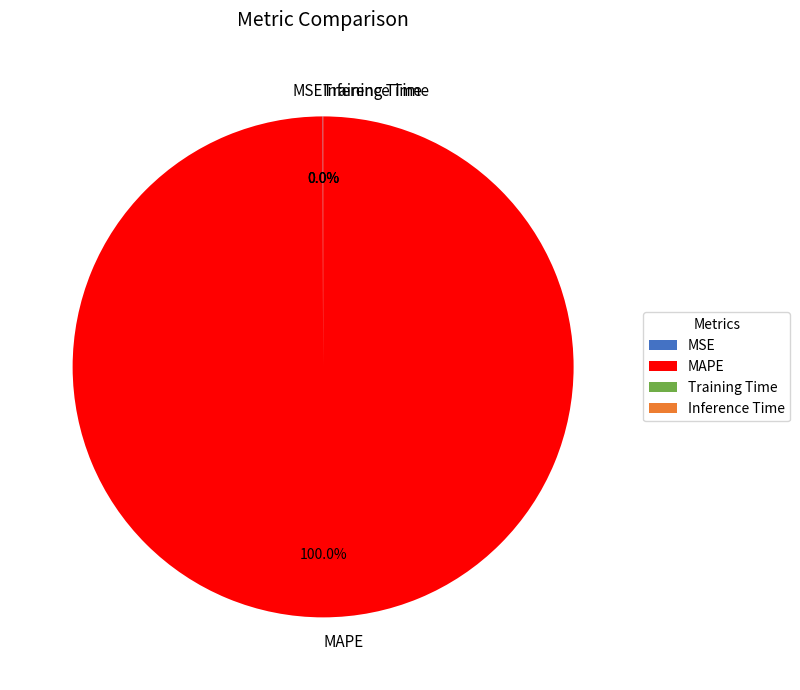

What is the majority slice?

MAPE